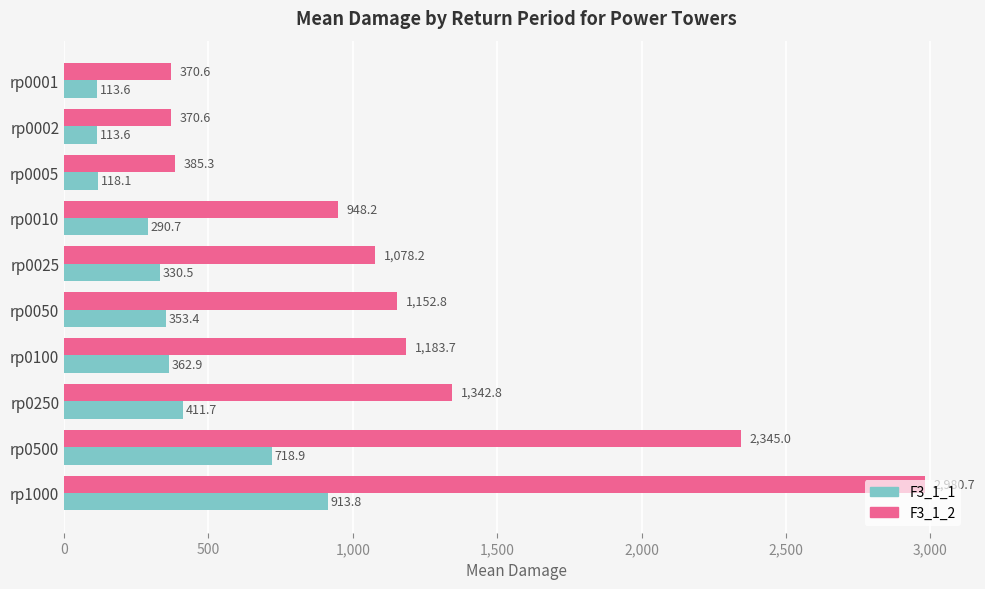

What is the sum of all F3_1_1 values?

3727.2